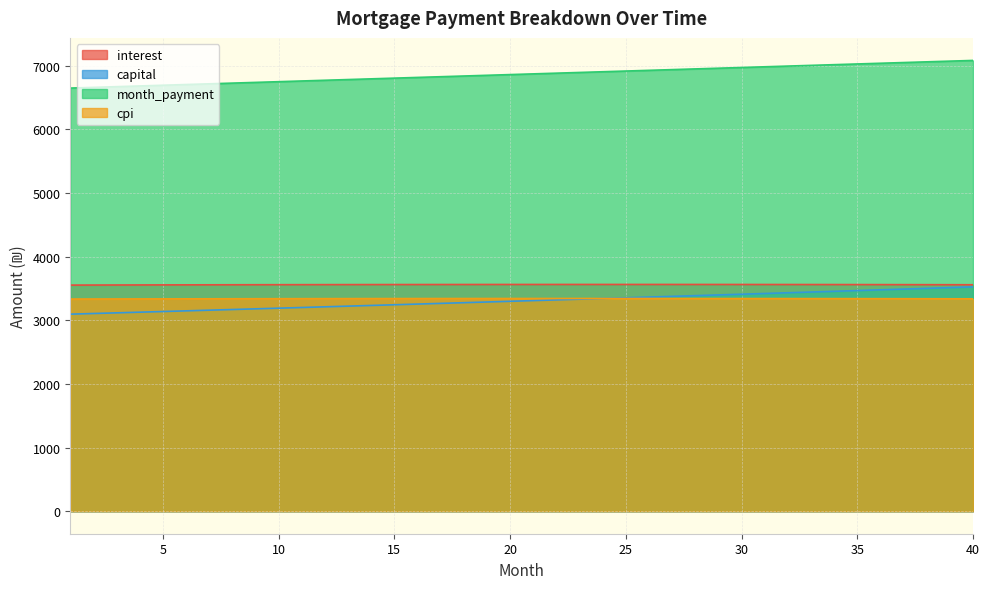

What is the total value across all series at 31?

17311.6